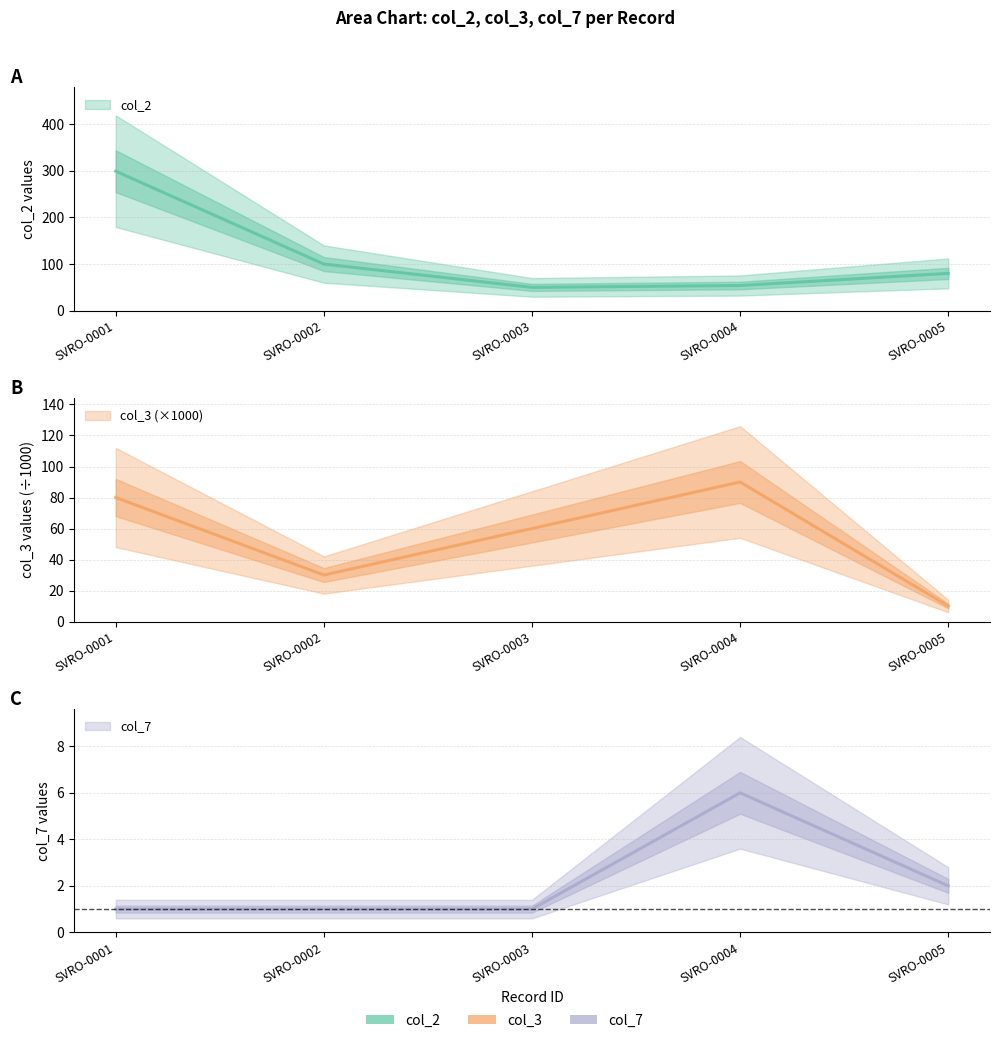

Which category has the lowest value in the col_7 series?

SVRO-0001